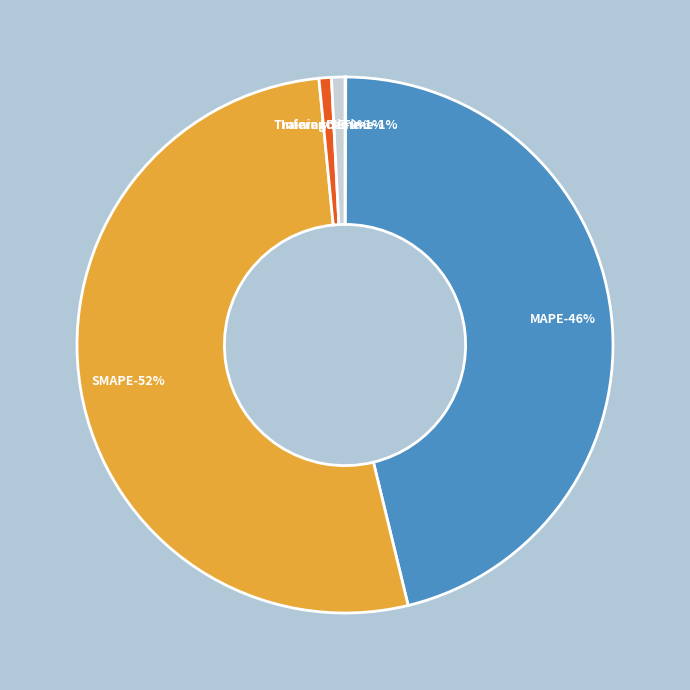

To the nearest percent, what percentage of the pie is Training Time?

1%